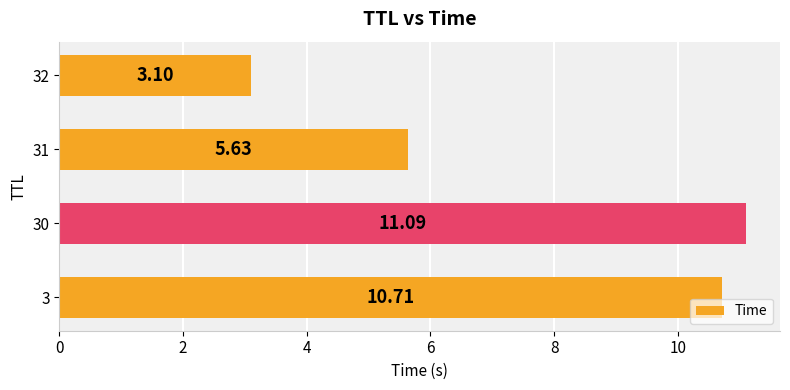

How many categories are shown in the chart?

4